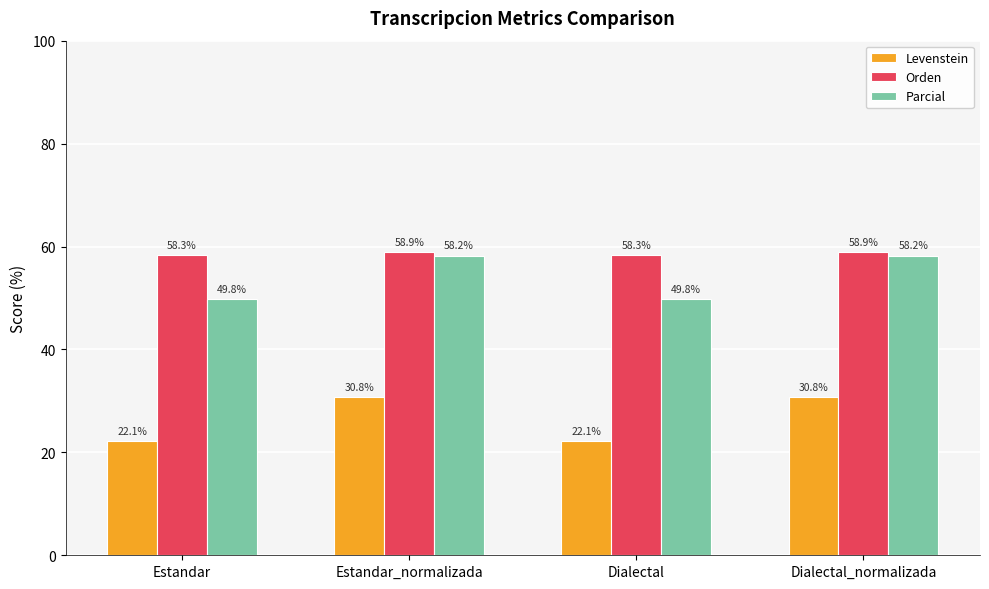

Which series changed the most between Estandar and Dialectal_normalizada?

Levenstein